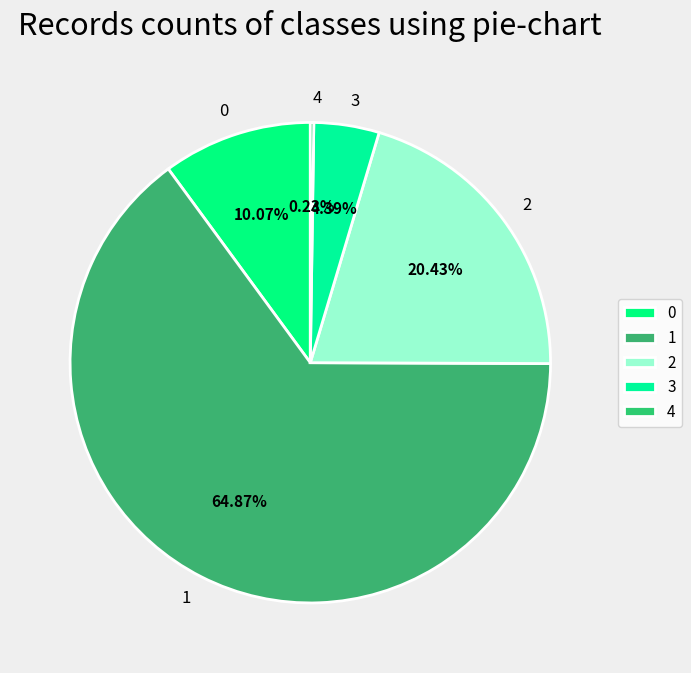

Which category has the biggest portion of the pie?

1